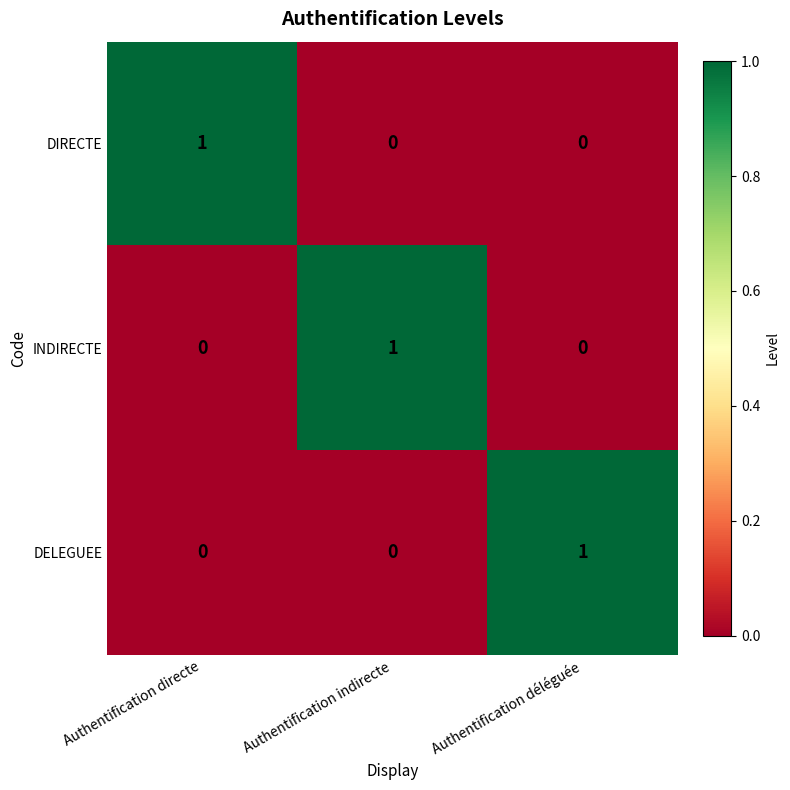

True or false: INDIRECTE has a value of 0 at Authentification indirecte.

False